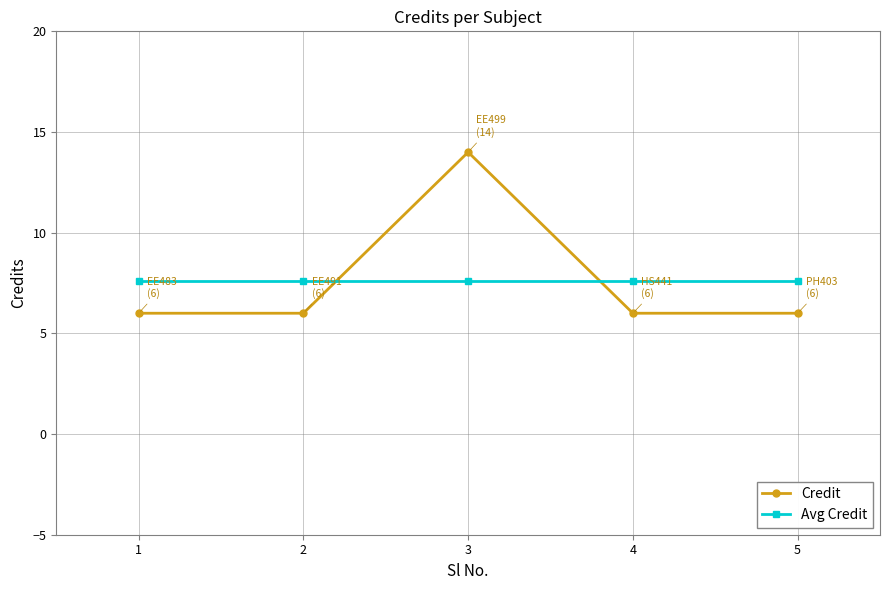

At 1, list the series in order from largest to smallest.

Avg Credit, Credit